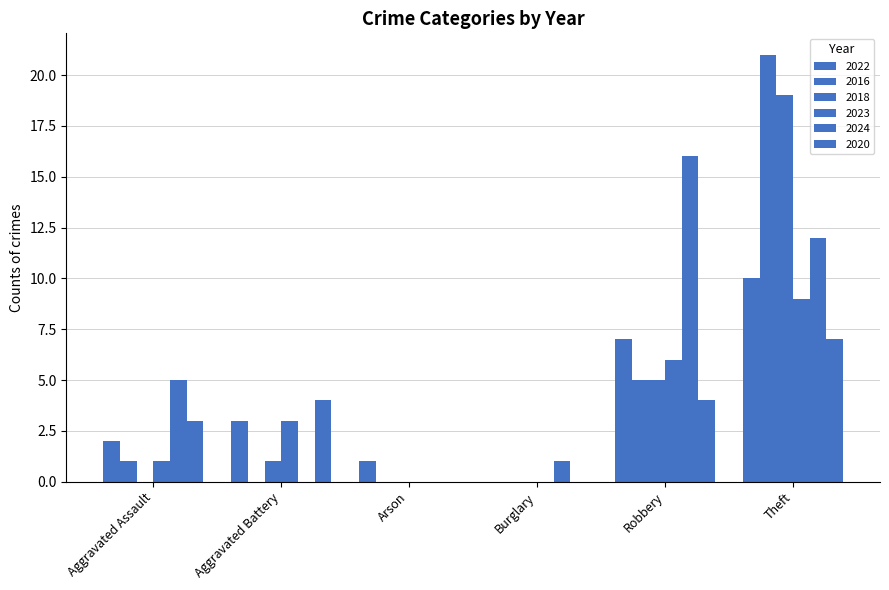

Rank the series by their maximum value, from highest to lowest.

2016, 2018, 2024, 2022, 2023, 2020